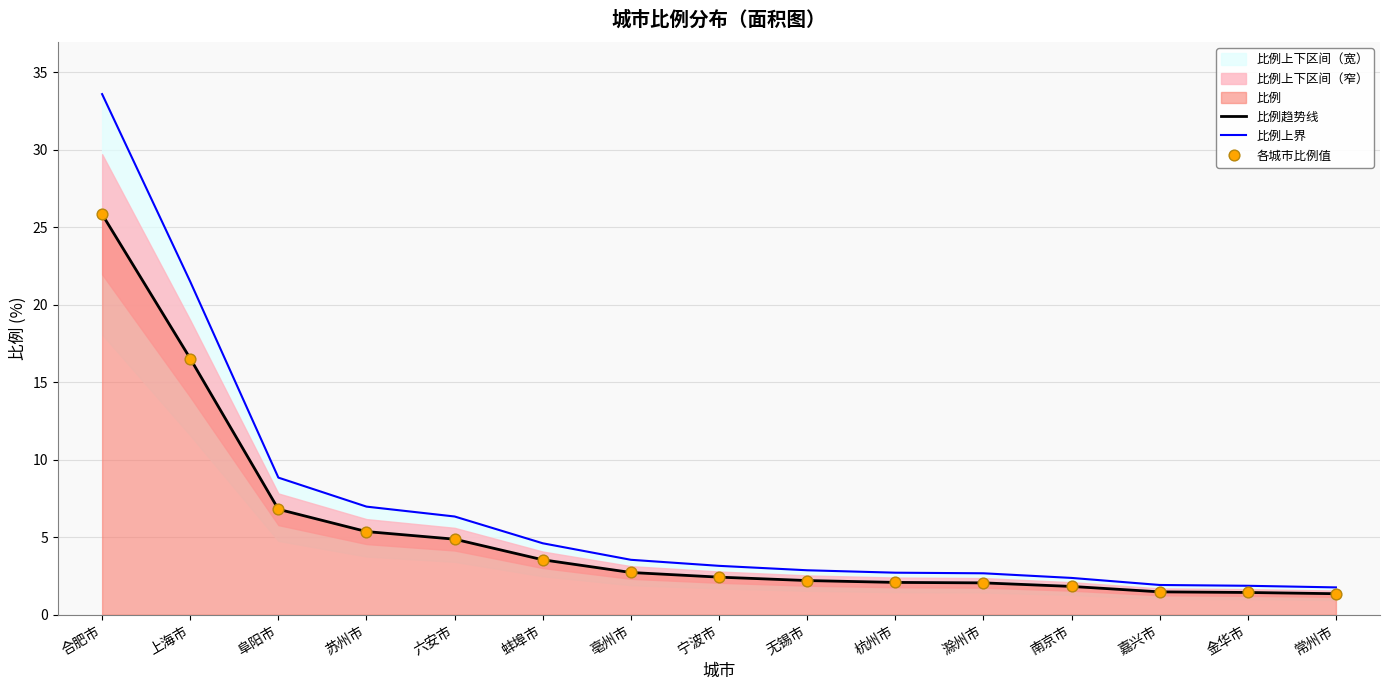

Where is 比例趋势线 nearest to the value 13?

上海市